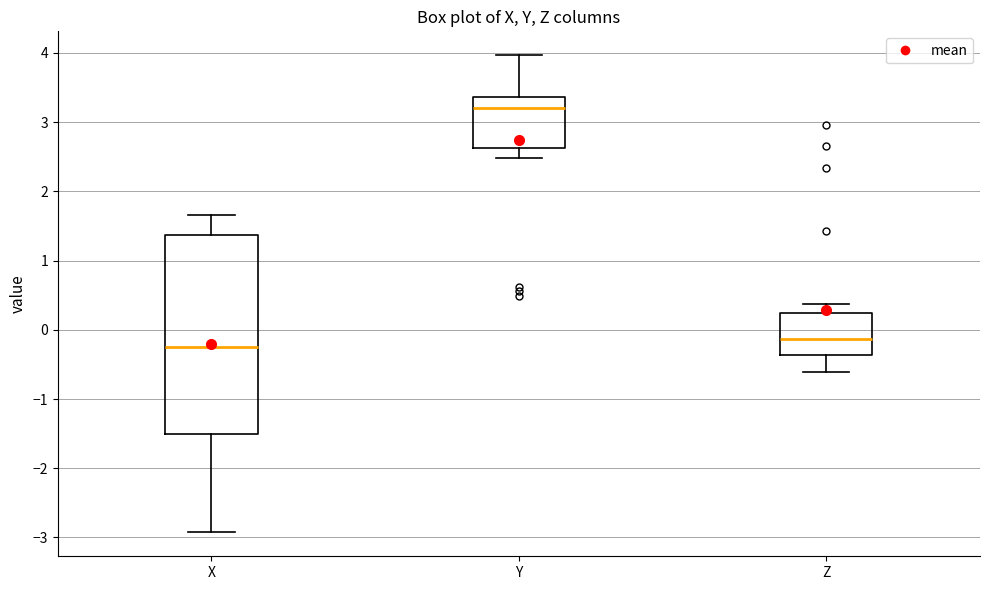

Where does the upper whisker of the box for X end on the y-axis? The values are not printed on the chart, so give them approximately, as read against the axis.

1.7